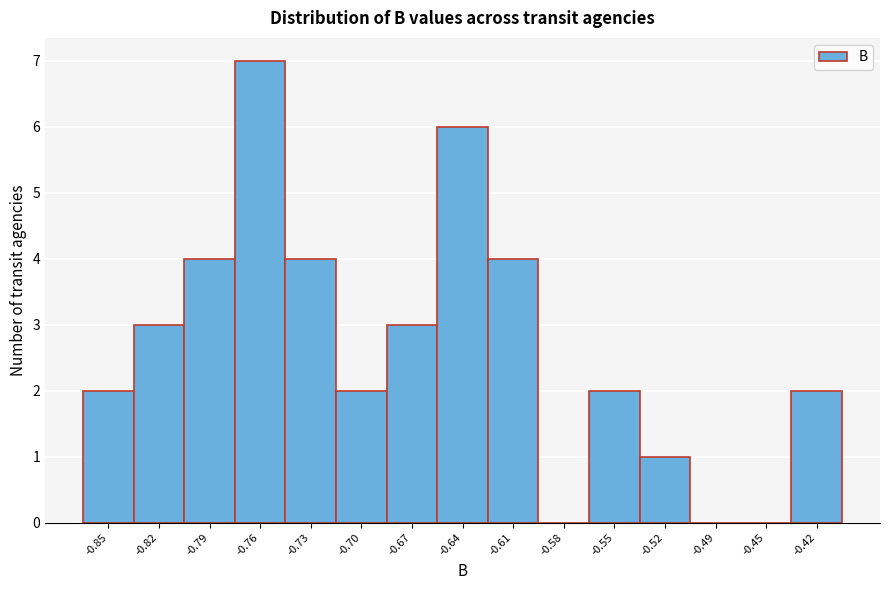

How tall is the bar that spans -0.800 to -0.770 on the x-axis? Neither the bar edges nor the heights are printed on the chart, so give them approximately, as read against the axes.

4